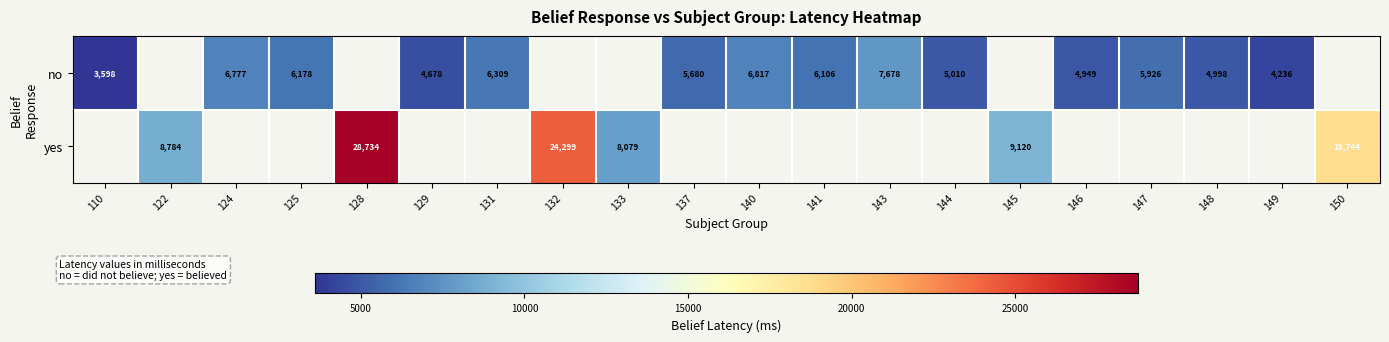

What is the smallest value displayed?

3598.0